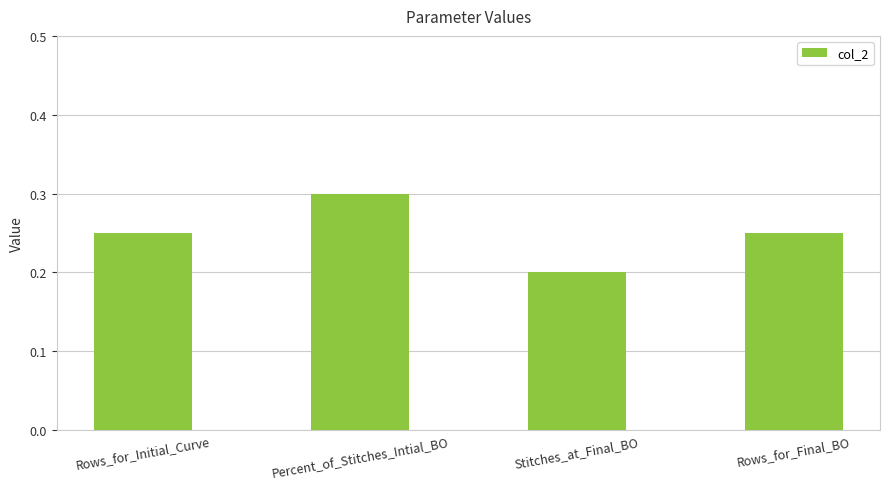

Which label corresponds to the largest value in the chart?

Percent_of_Stitches_Intial_BO